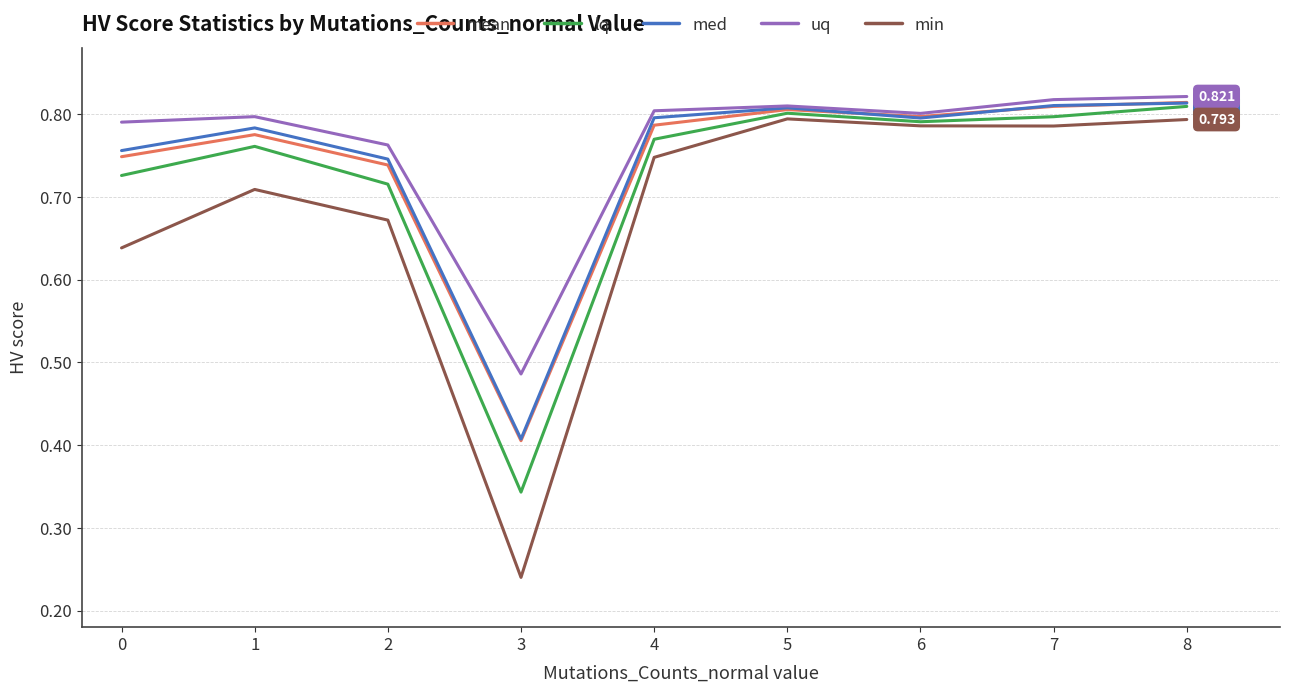

True or false: min and uq intersect in this chart.

False